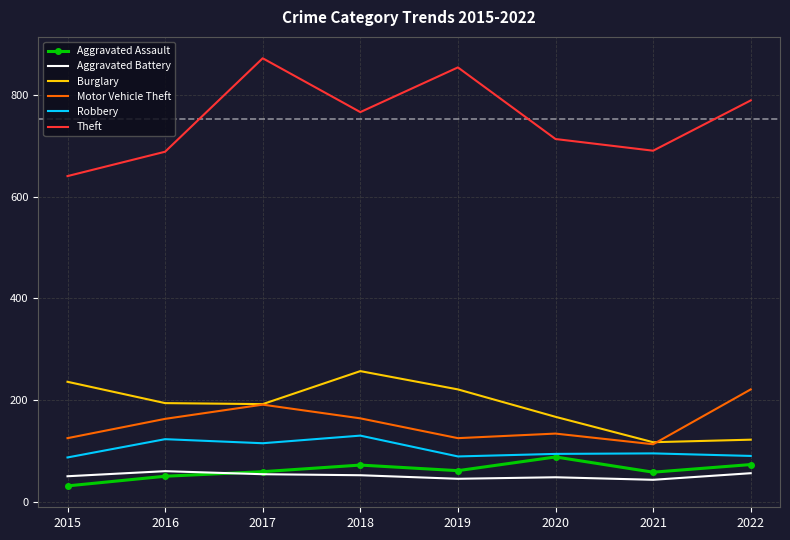

What is the difference between the Theft values at 2019 and 2022?

65